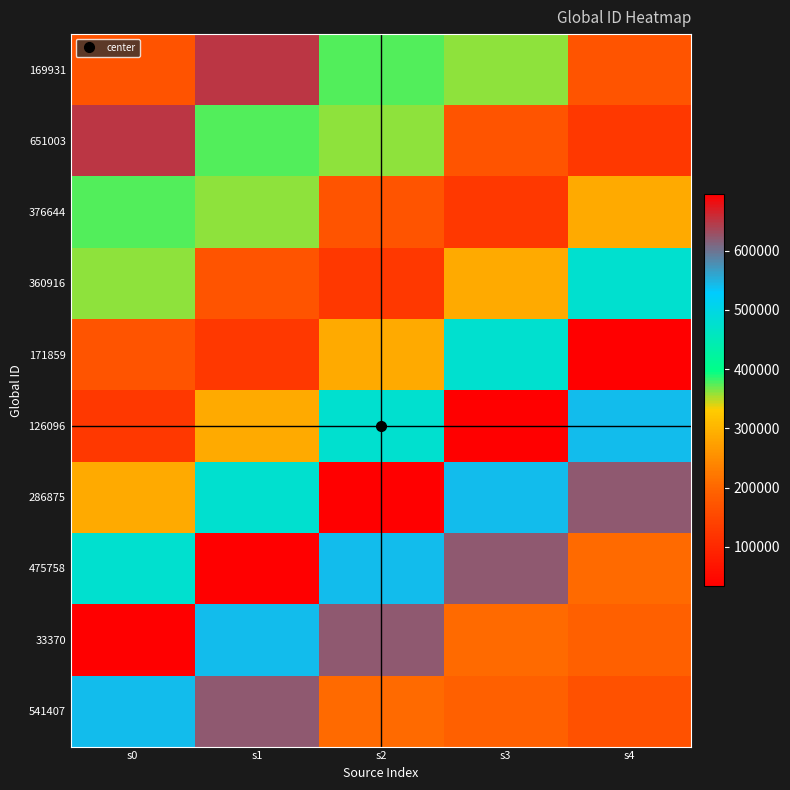

Which series has the largest range (max minus min)?

286875